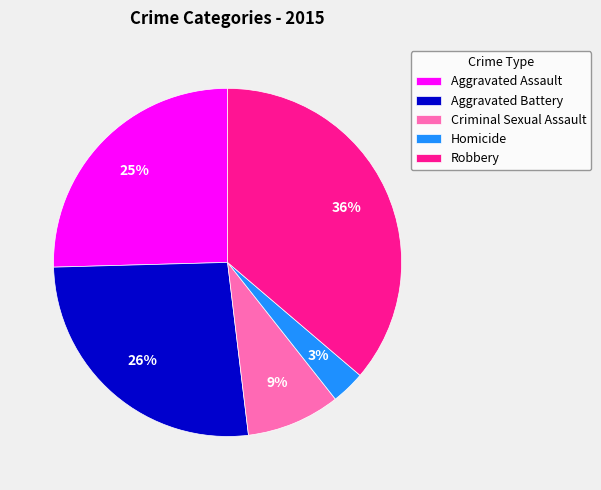

The Aggravated Assault slice represents 25% of the pie. True or false?

True